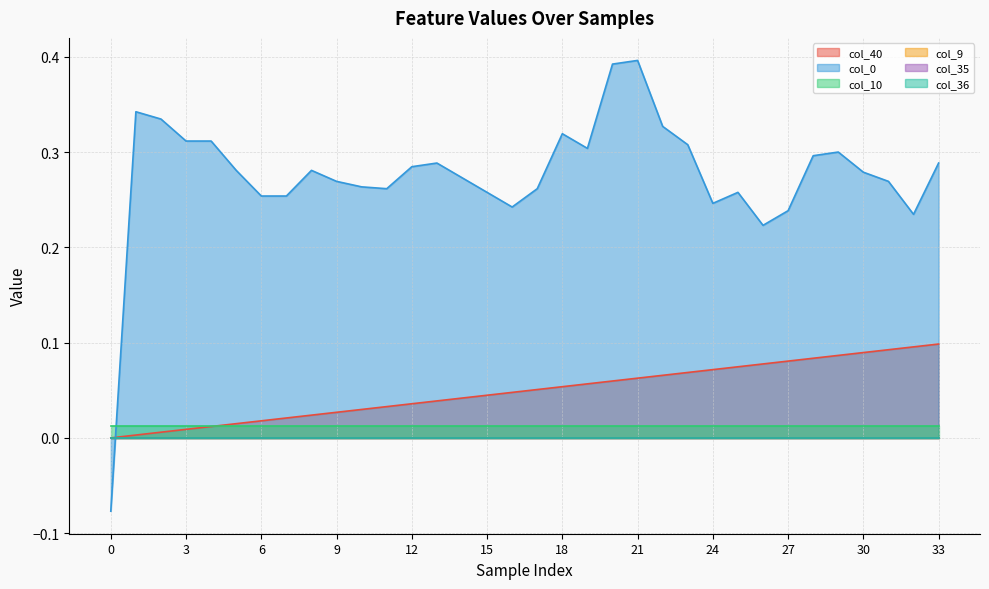

List the series in order of their peak value, highest first.

col_0, col_40, col_10, col_9, col_35, col_36